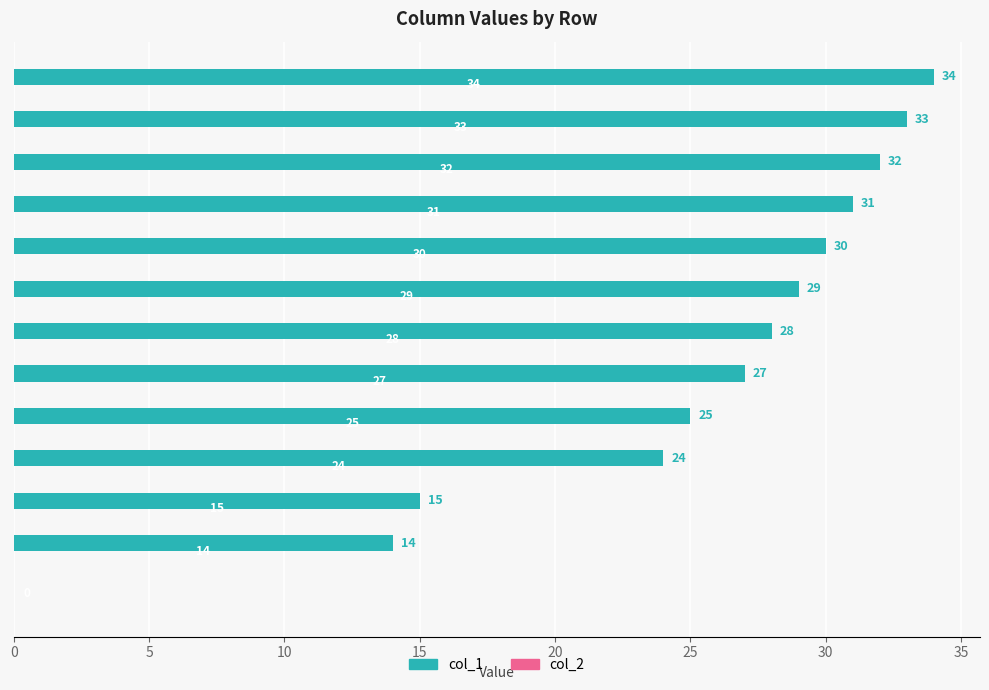

Are the bars horizontal?

Yes